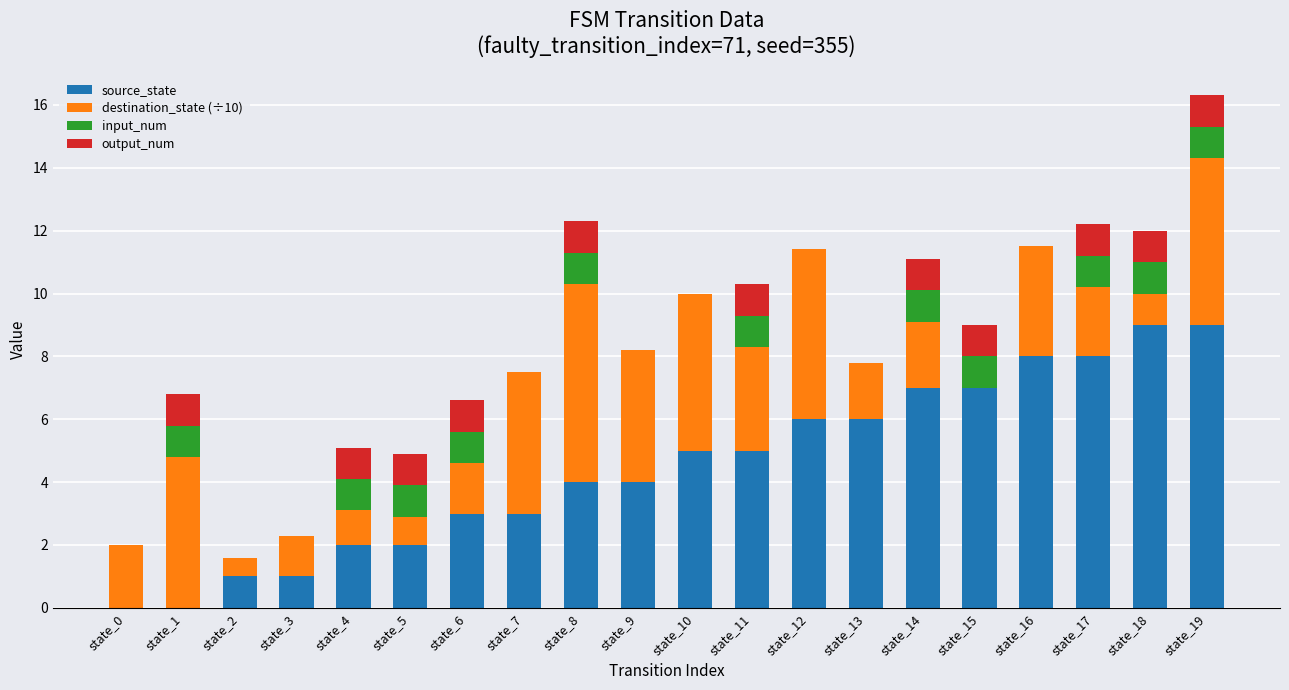

What is the sum of the source_state values at state_7 and state_12?

9.0